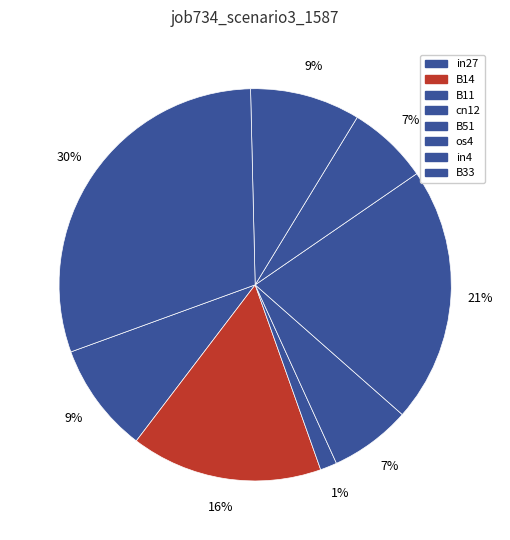

Is the sum of os4 and in27 greater than half?

No